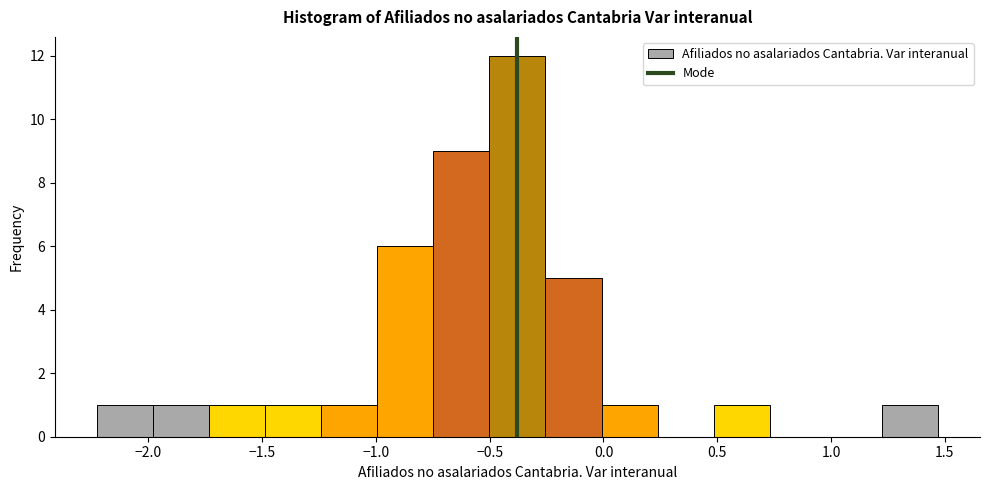

Reading left to right, list every bar in this chart as the range it spans on the x-axis followed by its height. Neither the bar edges nor the heights are printed on the chart, so give them approximately, as read against the axes.

-2.25 to -2.00: 1
-2.00 to -1.75: 1
-1.75 to -1.50: 1
-1.50 to -1.25: 1
-1.25 to -1.00: 1
-1.00 to -0.75: 6
-0.75 to -0.50: 9
-0.50 to -0.25: 12
-0.25 to 0.00: 5
0.00 to 0.25: 1
0.25 to 0.50: 0
0.50 to 0.75: 1
0.75 to 1.00: 0
1.00 to 1.20: 0
1.20 to 1.45: 1